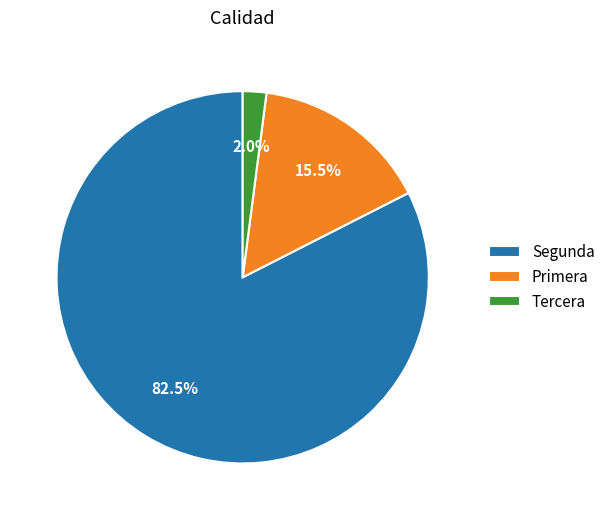

Rank the categories by value from lowest to highest.

Tercera, Primera, Segunda